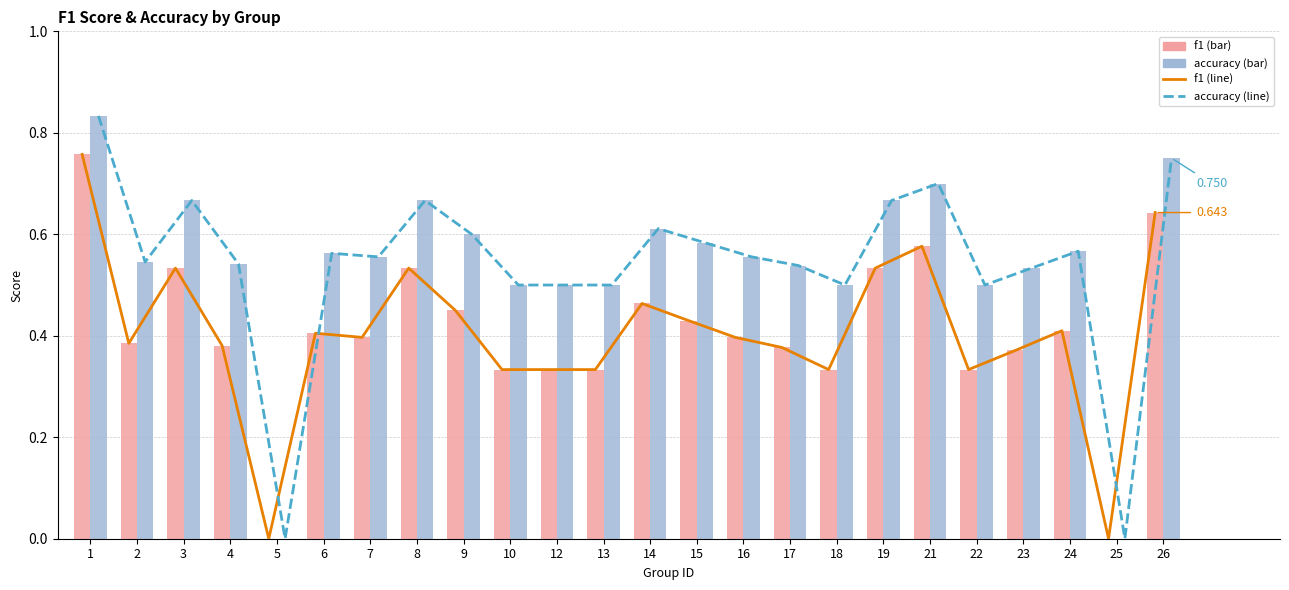

What is the difference between the accuracy (line) values at 13 and 7?

0.1